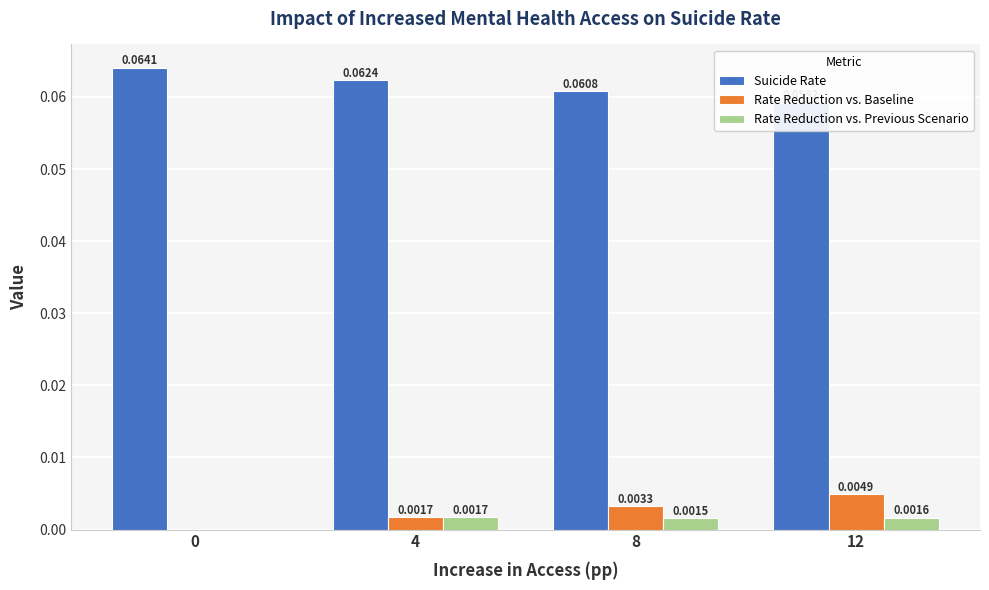

Is it true that Rate Reduction vs. Baseline equals 0.0 at 12?

True